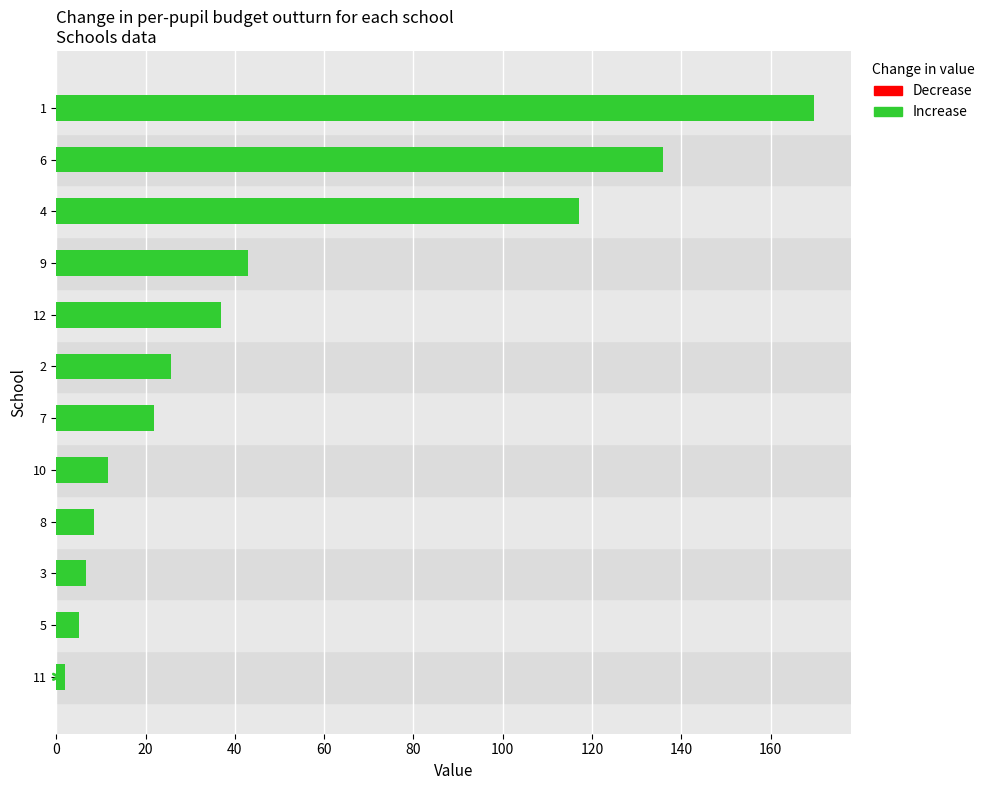

What is the sum of the values at 5 and 4?

122.0